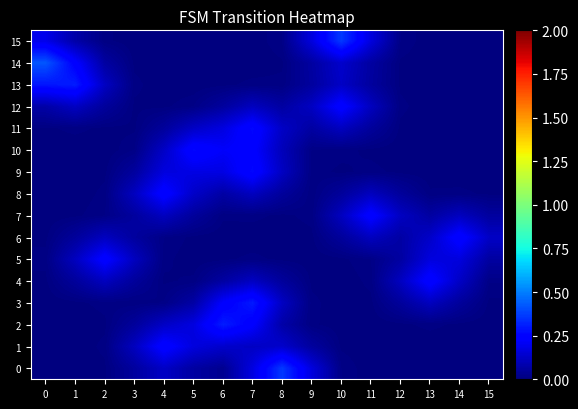

Reading left to right, list all the values displayed in this chart.

0: 0=0.0	1=0.0	2=0.0	3=0.1	4=0.1	5=0.1	6=0.0	7=0.2	8=0.4	9=0.2	10=0.0	11=0.0	12=0.0	13=0.0	14=0.0	15=0.0
1: 0=0.0	1=0.0	2=0.0	3=0.1	4=0.3	5=0.2	6=0.1	7=0.1	8=0.1	9=0.1	10=0.0	11=0.0	12=0.0	13=0.0	14=0.0	15=0.0
2: 0=0.0	1=0.0	2=0.0	3=0.1	4=0.1	5=0.2	6=0.3	7=0.2	8=0.1	9=0.0	10=0.0	11=0.0	12=0.0	13=0.0	14=0.0	15=0.0
3: 0=0.0	1=0.0	2=0.0	3=0.0	4=0.0	5=0.1	6=0.2	7=0.3	8=0.1	9=0.0	10=0.0	11=0.0	12=0.1	13=0.1	14=0.1	15=0.0
4: 0=0.0	1=0.1	2=0.1	3=0.1	4=0.0	5=0.0	6=0.1	7=0.1	8=0.1	9=0.0	10=0.0	11=0.0	12=0.1	13=0.3	14=0.1	15=0.0
5: 0=0.0	1=0.1	2=0.2	3=0.1	4=0.0	5=0.0	6=0.0	7=0.0	8=0.0	9=0.0	10=0.0	11=0.0	12=0.1	13=0.2	14=0.2	15=0.1
6: 0=0.0	1=0.1	2=0.1	3=0.1	4=0.0	5=0.0	6=0.0	7=0.0	8=0.0	9=0.0	10=0.1	11=0.1	12=0.1	13=0.1	14=0.3	15=0.1
7: 0=0.0	1=0.0	2=0.0	3=0.1	4=0.1	5=0.1	6=0.0	7=0.0	8=0.0	9=0.0	10=0.1	11=0.2	12=0.1	13=0.1	14=0.1	15=0.1
8: 0=0.0	1=0.0	2=0.0	3=0.1	4=0.3	5=0.1	6=0.1	7=0.1	8=0.1	9=0.0	10=0.1	11=0.1	12=0.1	13=0.0	14=0.0	15=0.0
9: 0=0.0	1=0.0	2=0.0	3=0.1	4=0.2	5=0.2	6=0.2	7=0.3	8=0.1	9=0.0	10=0.0	11=0.0	12=0.0	13=0.0	14=0.0	15=0.0
10: 0=0.0	1=0.0	2=0.0	3=0.0	4=0.1	5=0.3	6=0.2	7=0.2	8=0.1	9=0.0	10=0.0	11=0.0	12=0.0	13=0.0	14=0.0	15=0.0
11: 0=0.0	1=0.0	2=0.0	3=0.0	4=0.1	5=0.1	6=0.2	7=0.3	8=0.1	9=0.1	10=0.1	11=0.1	12=0.0	13=0.0	14=0.0	15=0.0
12: 0=0.1	1=0.1	2=0.1	3=0.0	4=0.0	5=0.0	6=0.1	7=0.1	8=0.1	9=0.1	10=0.2	11=0.1	12=0.0	13=0.0	14=0.0	15=0.0
13: 0=0.3	1=0.3	2=0.1	3=0.0	4=0.0	5=0.0	6=0.0	7=0.0	8=0.0	9=0.1	10=0.1	11=0.1	12=0.0	13=0.0	14=0.0	15=0.0
14: 0=0.4	1=0.2	2=0.1	3=0.0	4=0.0	5=0.0	6=0.0	7=0.0	8=0.0	9=0.1	10=0.1	11=0.1	12=0.0	13=0.0	14=0.0	15=0.0
15: 0=0.2	1=0.1	2=0.0	3=0.0	4=0.0	5=0.0	6=0.0	7=0.0	8=0.0	9=0.2	10=0.4	11=0.2	12=0.0	13=0.0	14=0.0	15=0.0